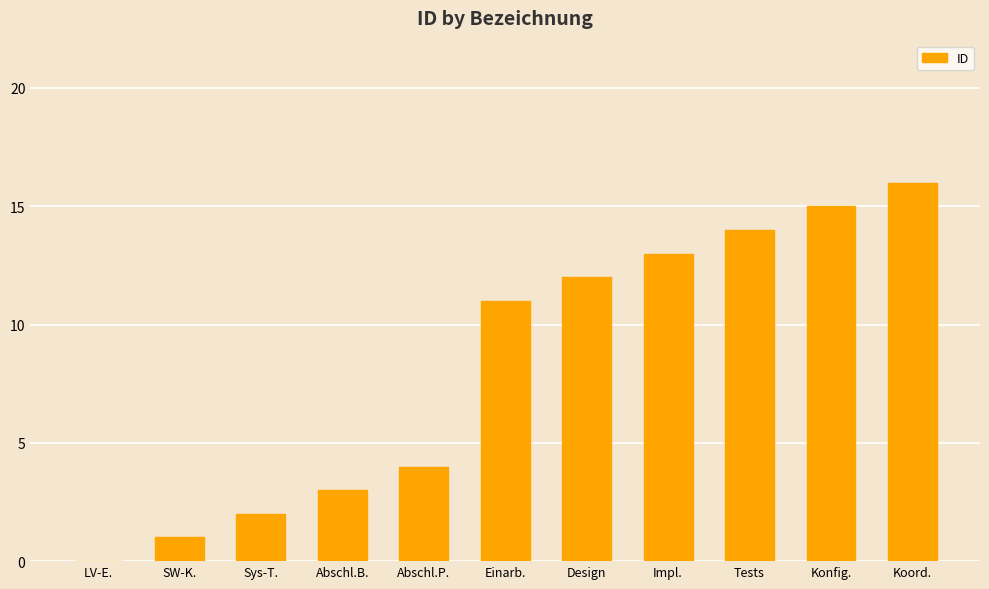

How many distinct data groups are displayed?

1